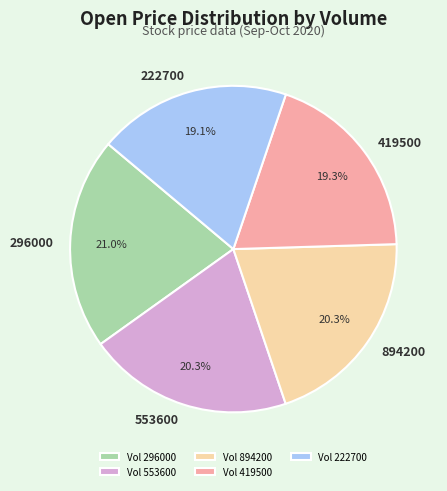

How much of the chart is everything except 222700?

80.9%